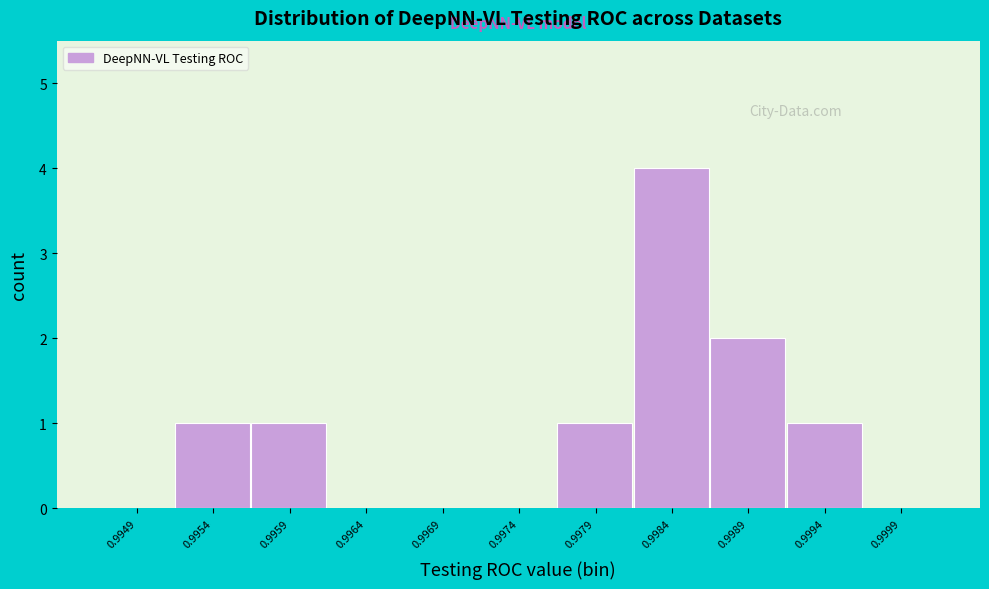

Reading left to right, extract all data points from this chart.

0.9949=0	0.9954=1	0.9959=1	0.9964=0	0.9969=0	0.9974=0	0.9979=1	0.9984=4	0.9989=2	0.9994=1	0.9999=0